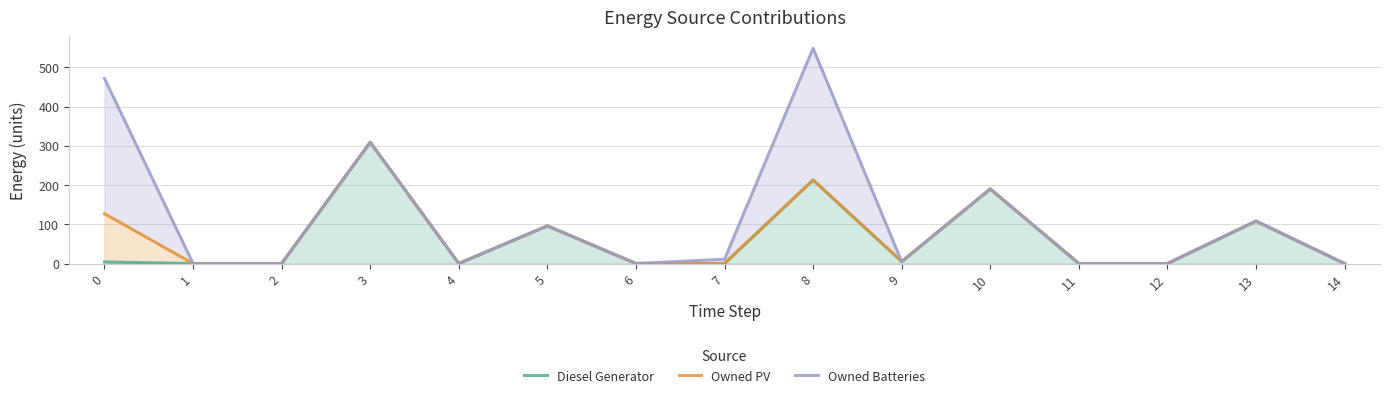

How many lines are shown in the chart?

3